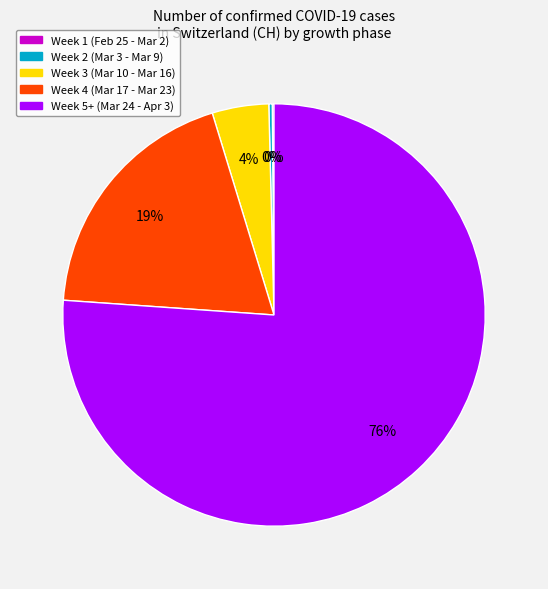

Does any single category account for the majority?

Yes